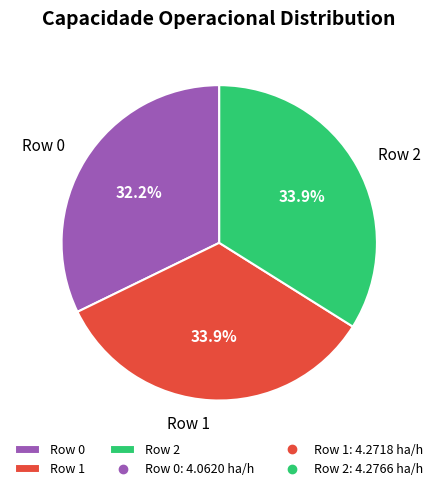

To the nearest percent, what is the difference between the largest and smallest slice percentages?

2%